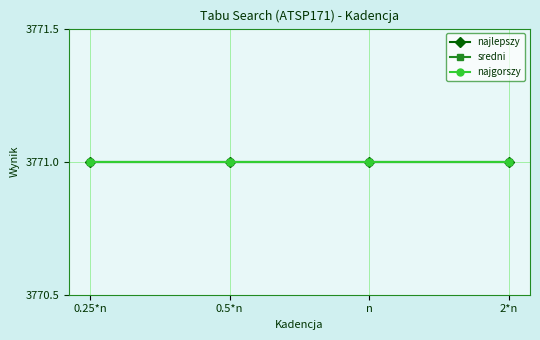

At which label is najgorszy closest to 3771?

0.25*n